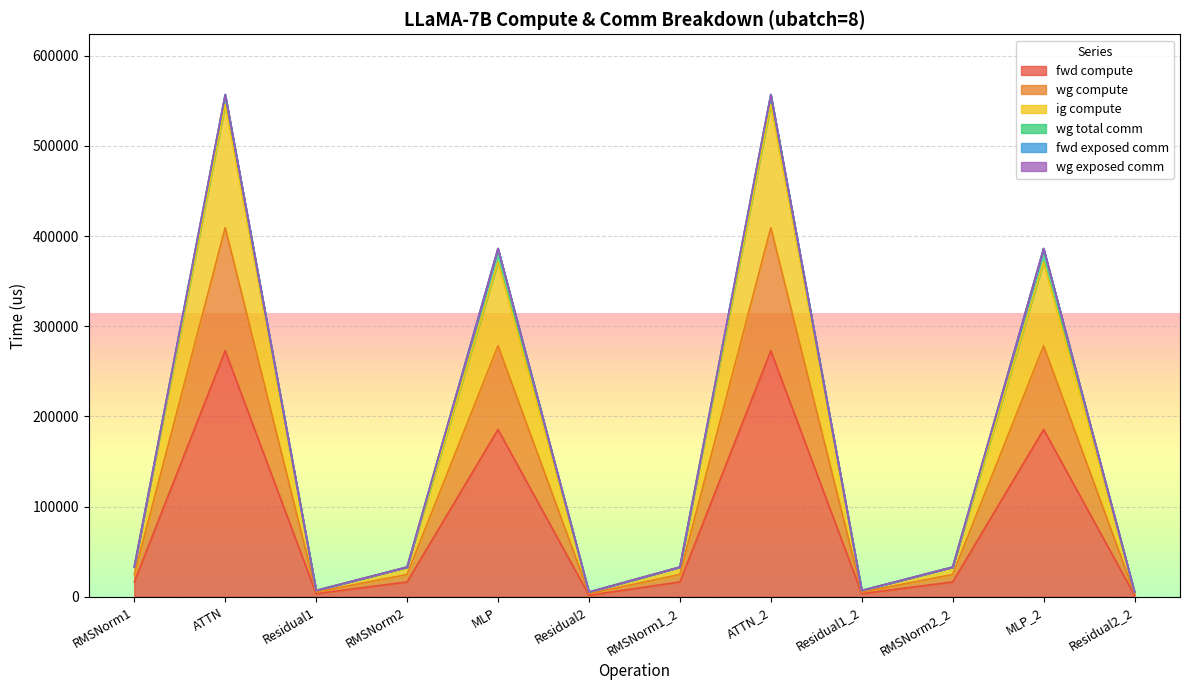

How many lines are shown in the chart?

6